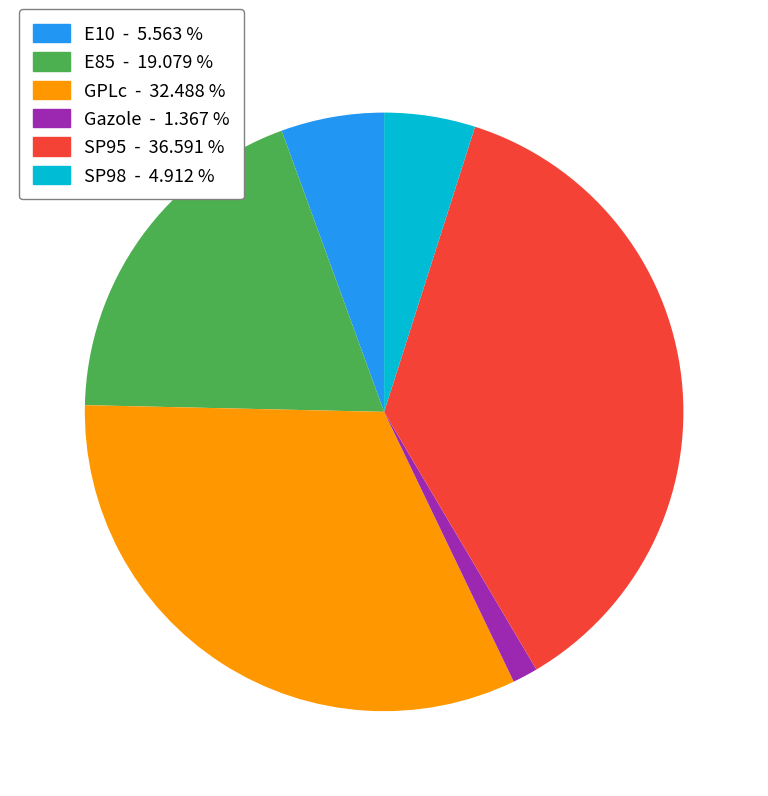

Does any single category account for the majority?

No